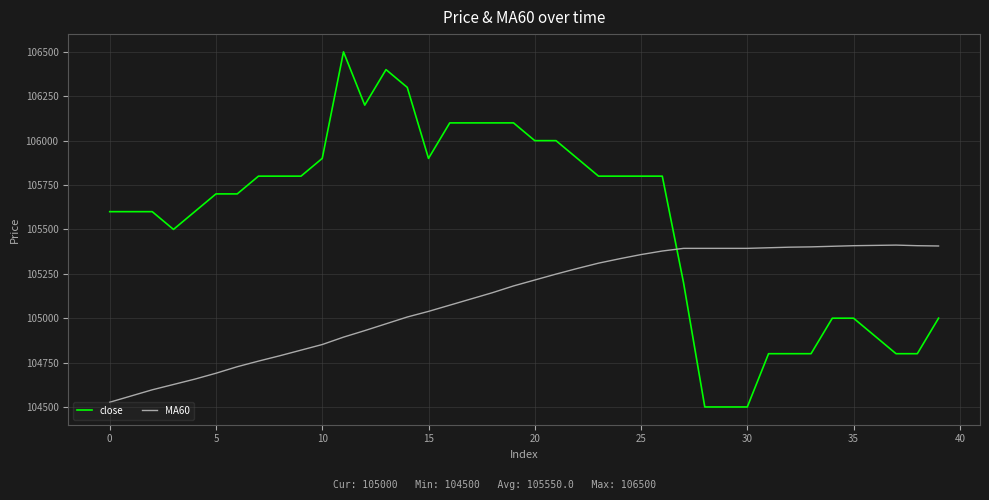

What is the greatest value displayed?

106500.0